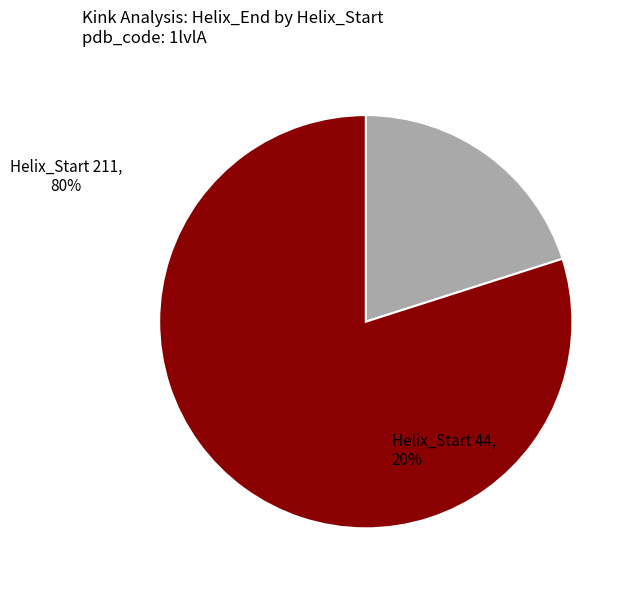

Is there a majority slice in this chart?

Yes